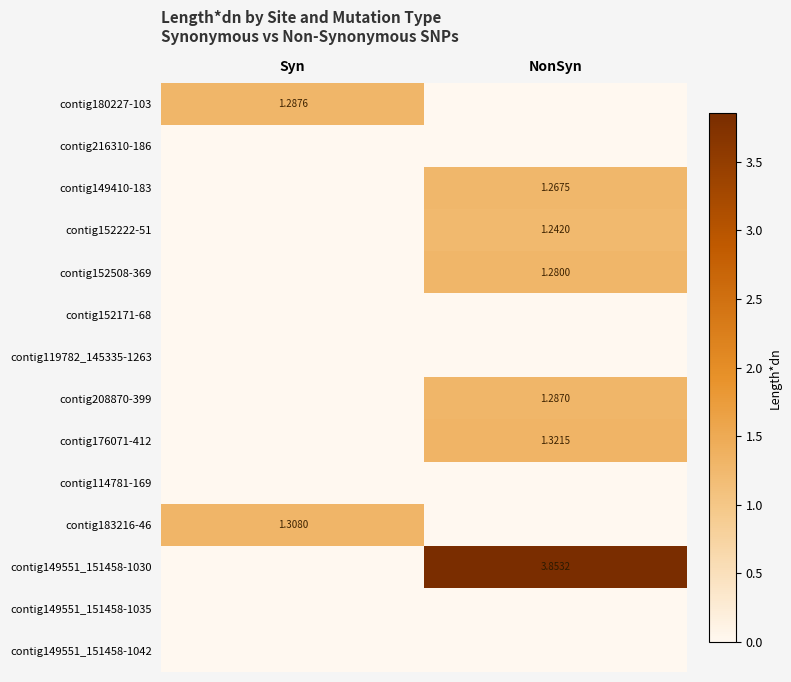

At which category does the chart reach its minimum across all series?

NonSyn